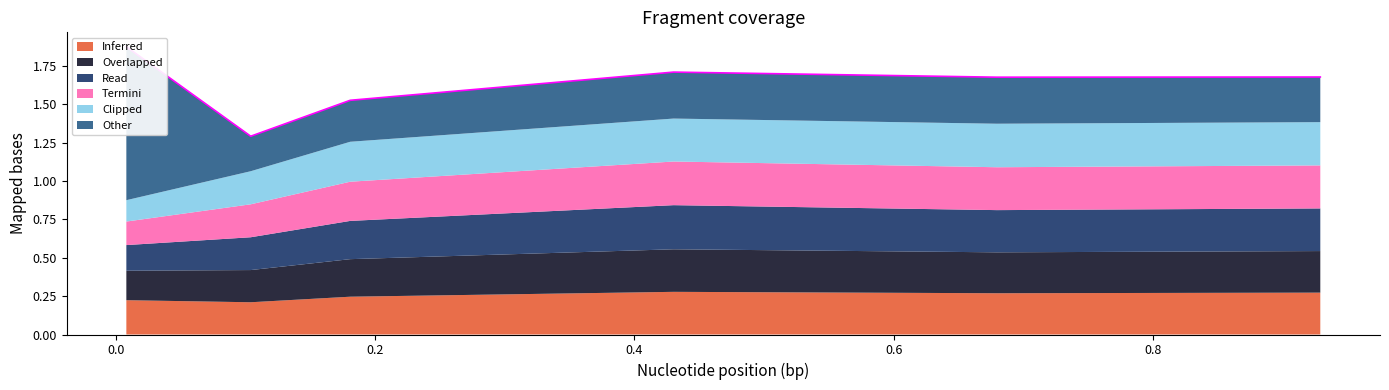

What is the minimum value shown in the chart?

0.1